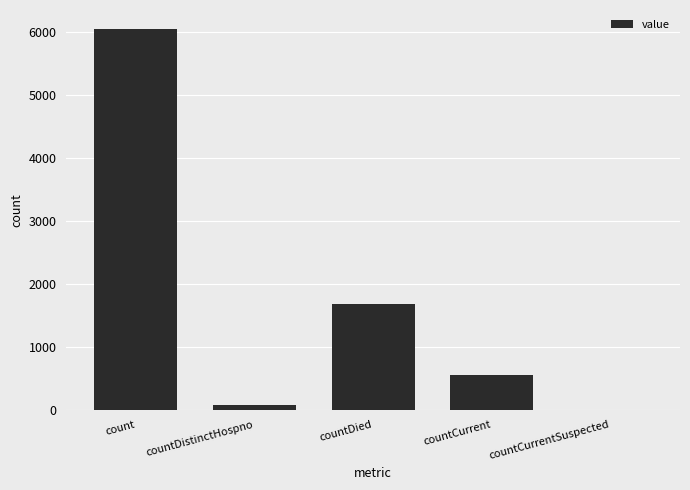

Between count and countCurrentSuspected, which is larger?

count